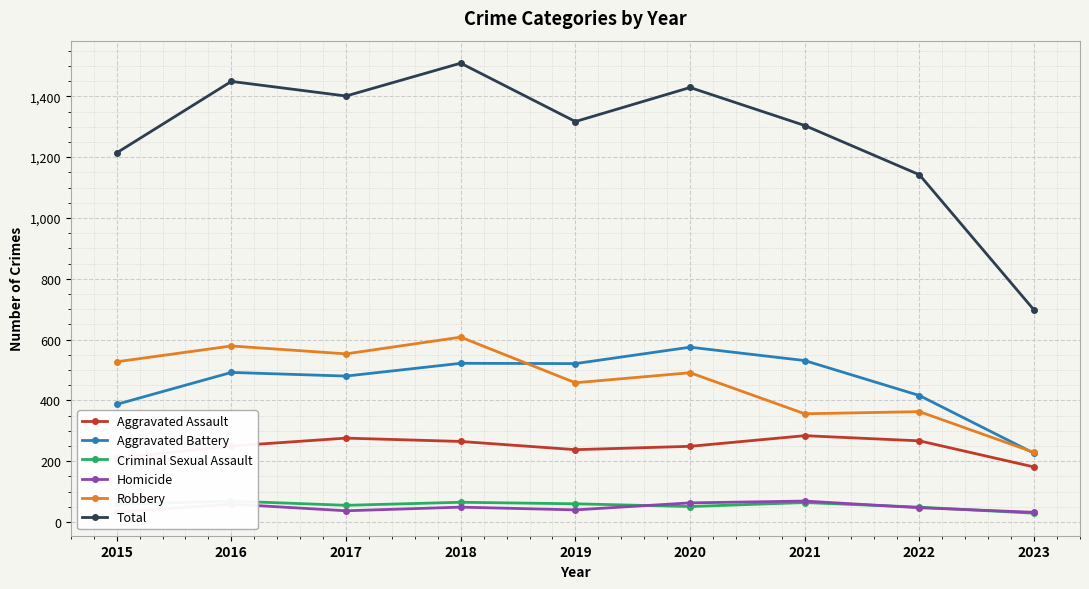

What is the sum of the Aggravated Assault values at 2022 and 2018?

532